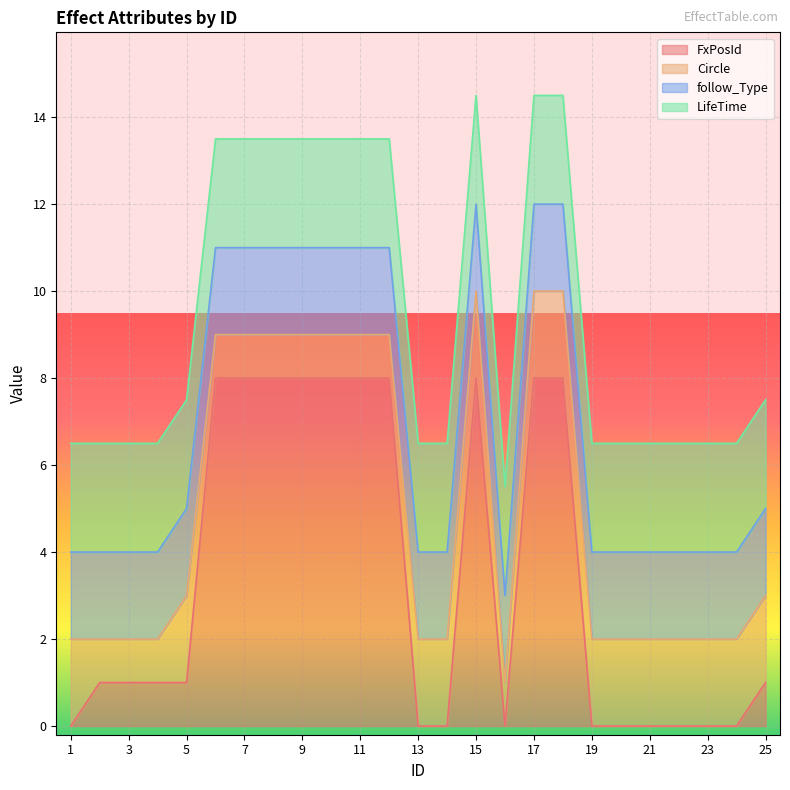

True or false: LifeTime and Circle cross at least once.

False